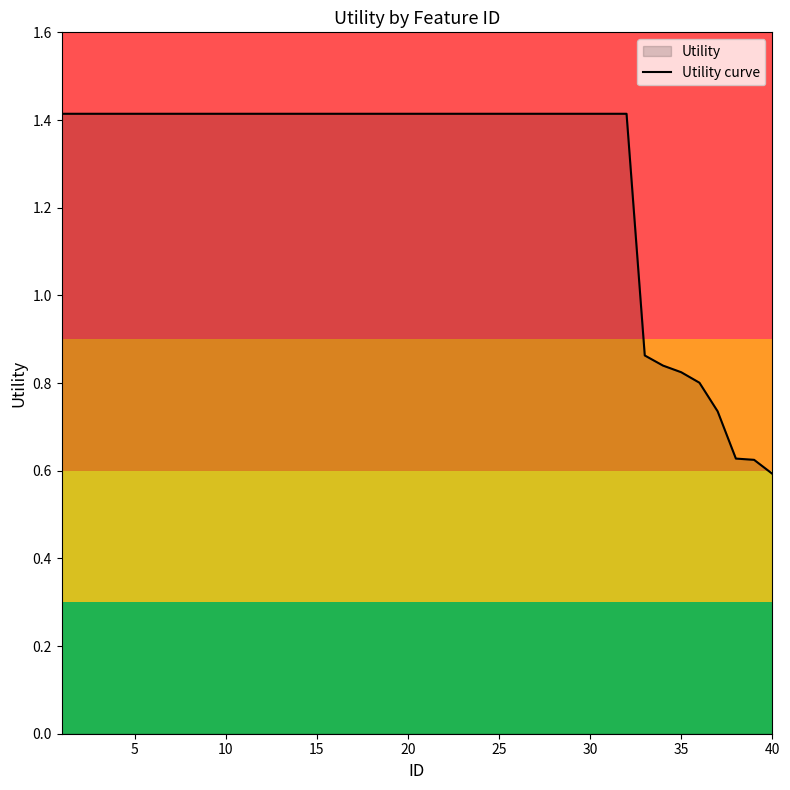

True or false: the data shows 1.4 at 20.

True